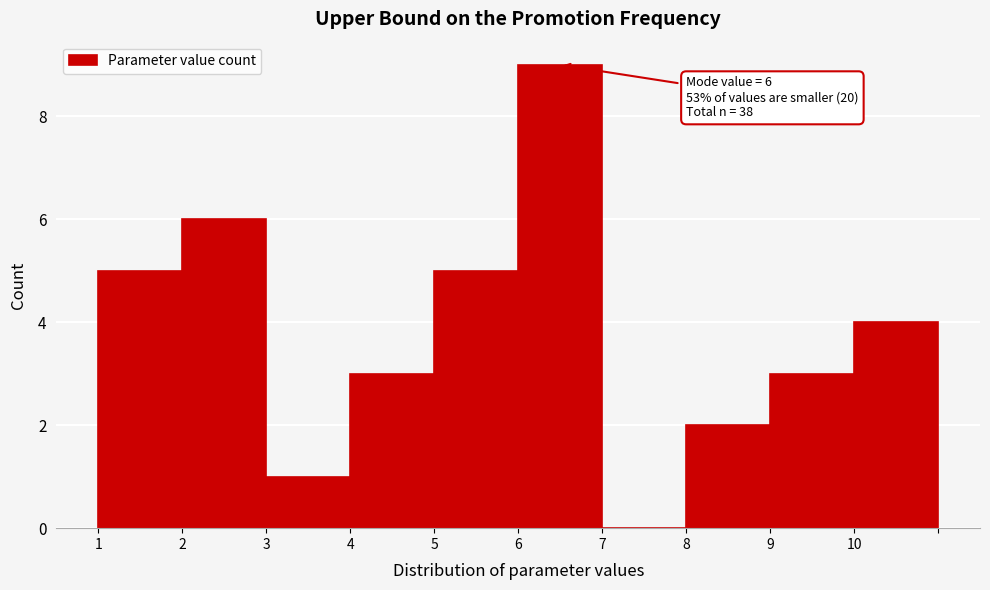

Reading left to right, what are all the values shown in this chart?

1=5	2=6	3=1	4=3	5=5	6=9	7=0	8=2	9=3	10=4